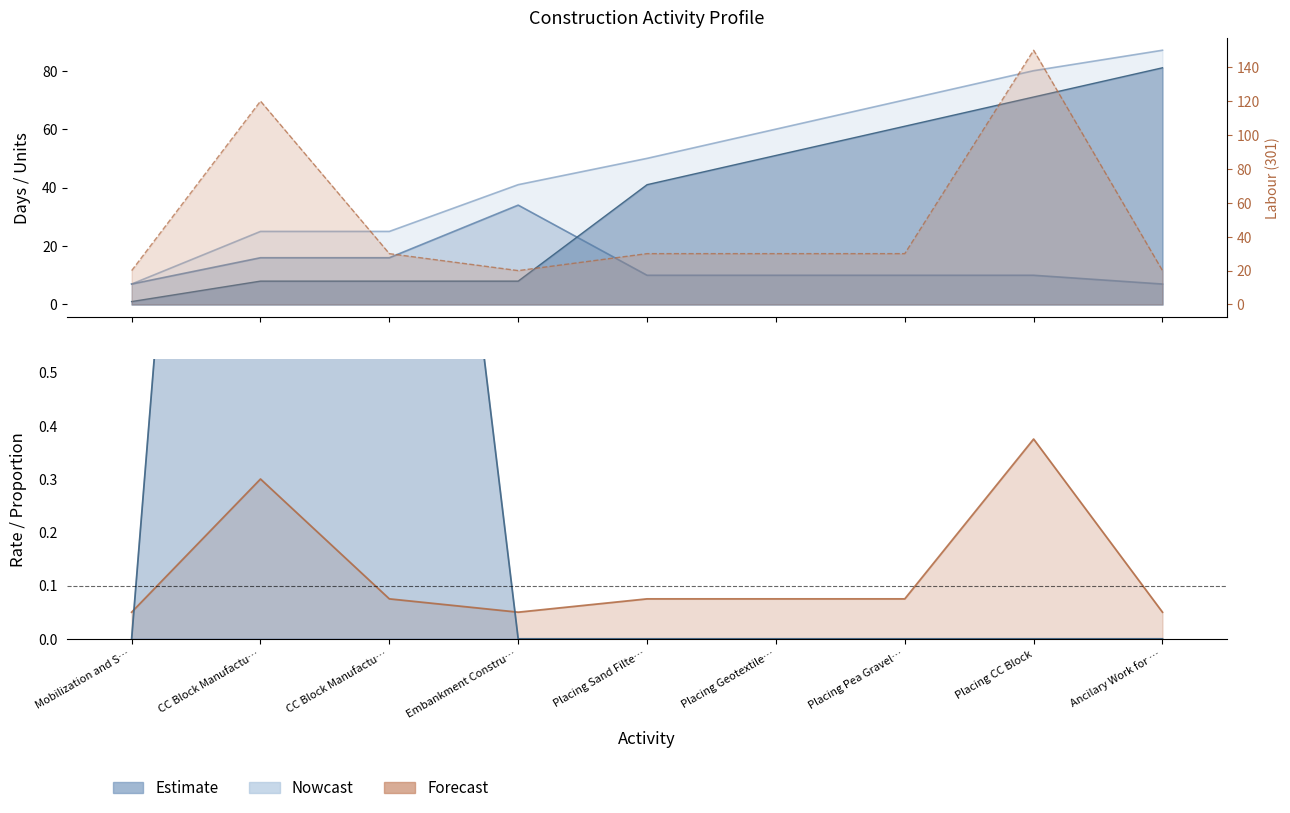

What is the difference between the highest and lowest values at CC Block Manufactu…?

119.7